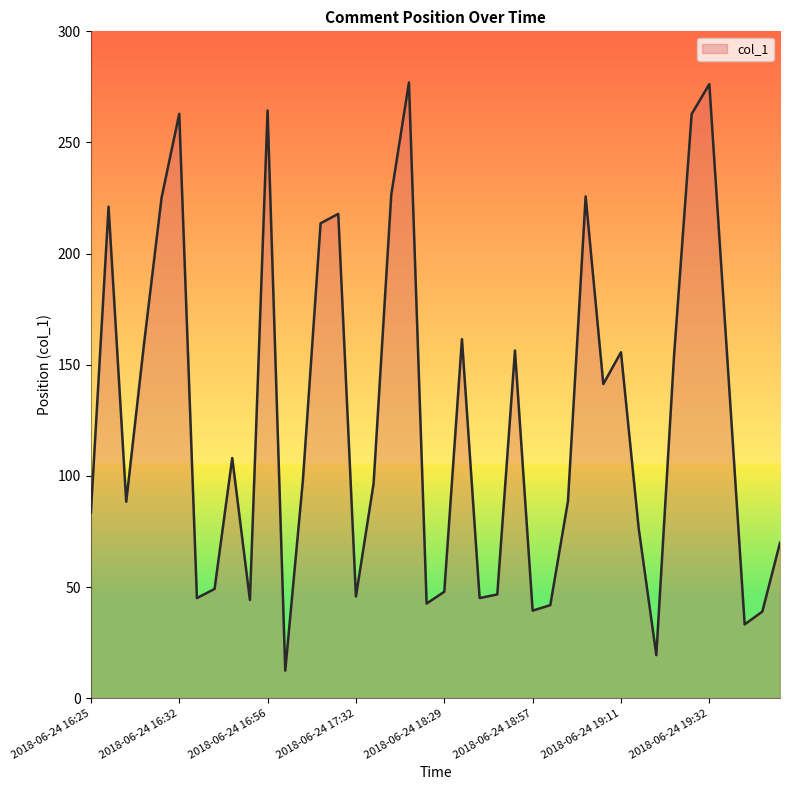

What is the minimum value shown in the chart?

12.4